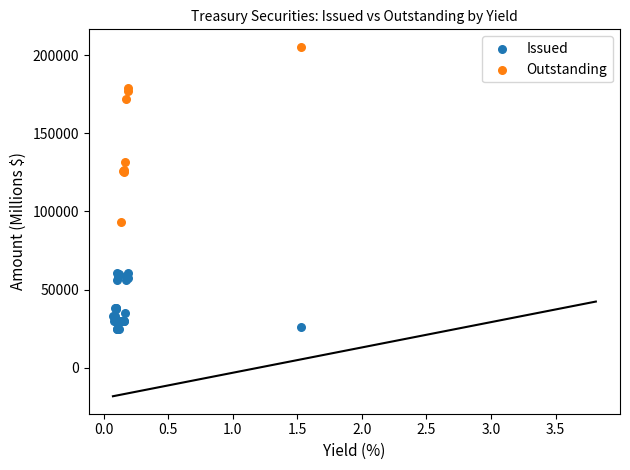

Which series contains the highest Y value?

Outstanding